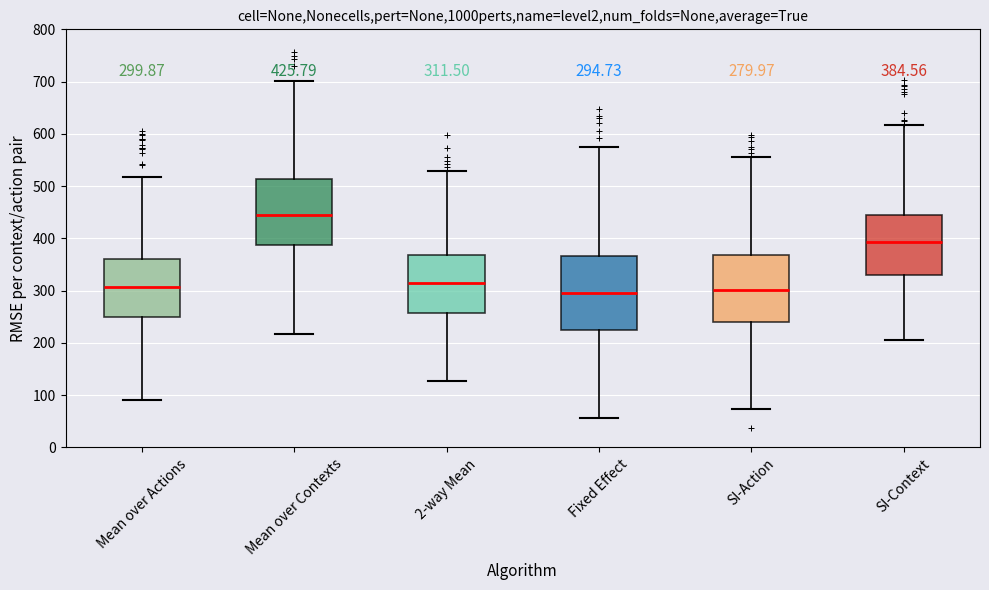

Which box is the tallest, from its lower edge to its upper edge?

Fixed Effect